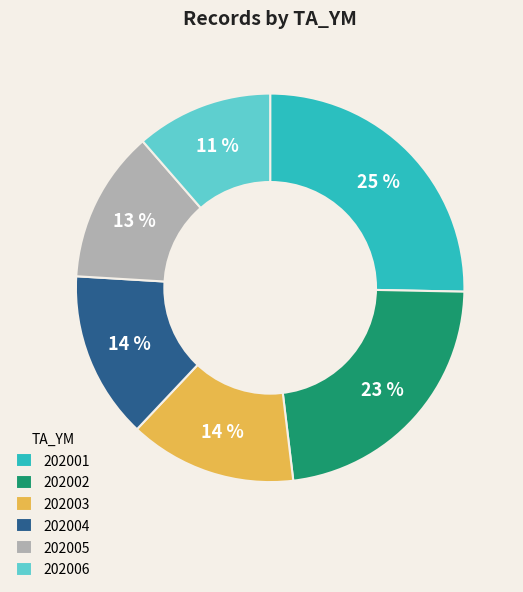

Which has a higher value, 202002 or 202005?

202002